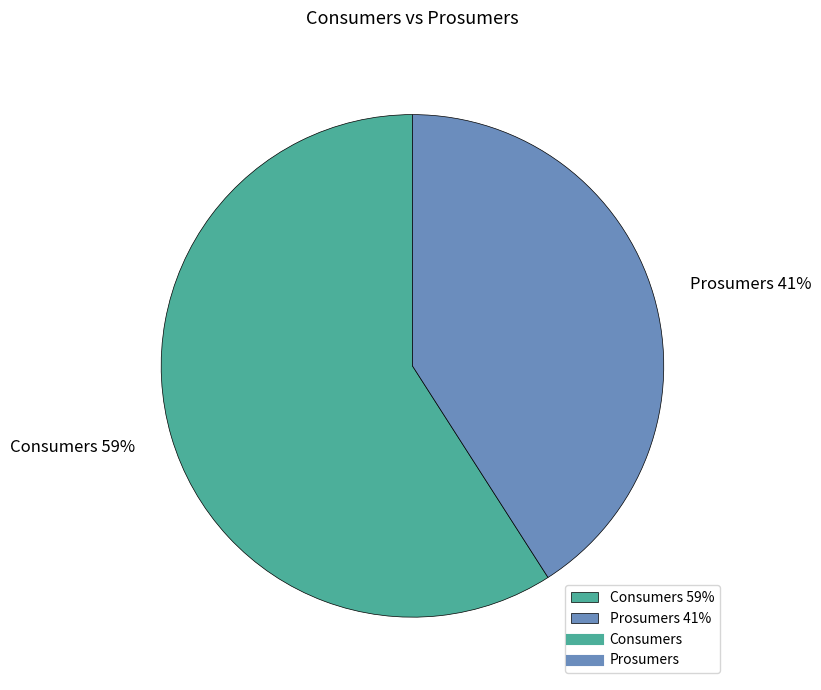

Which category has the smallest portion of the pie?

Prosumers